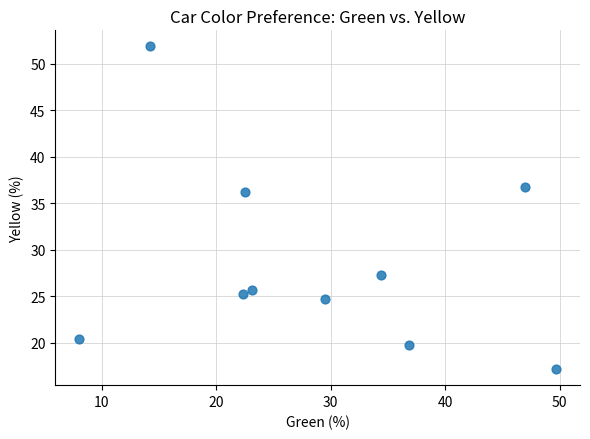

What is the average Y value?

28.5